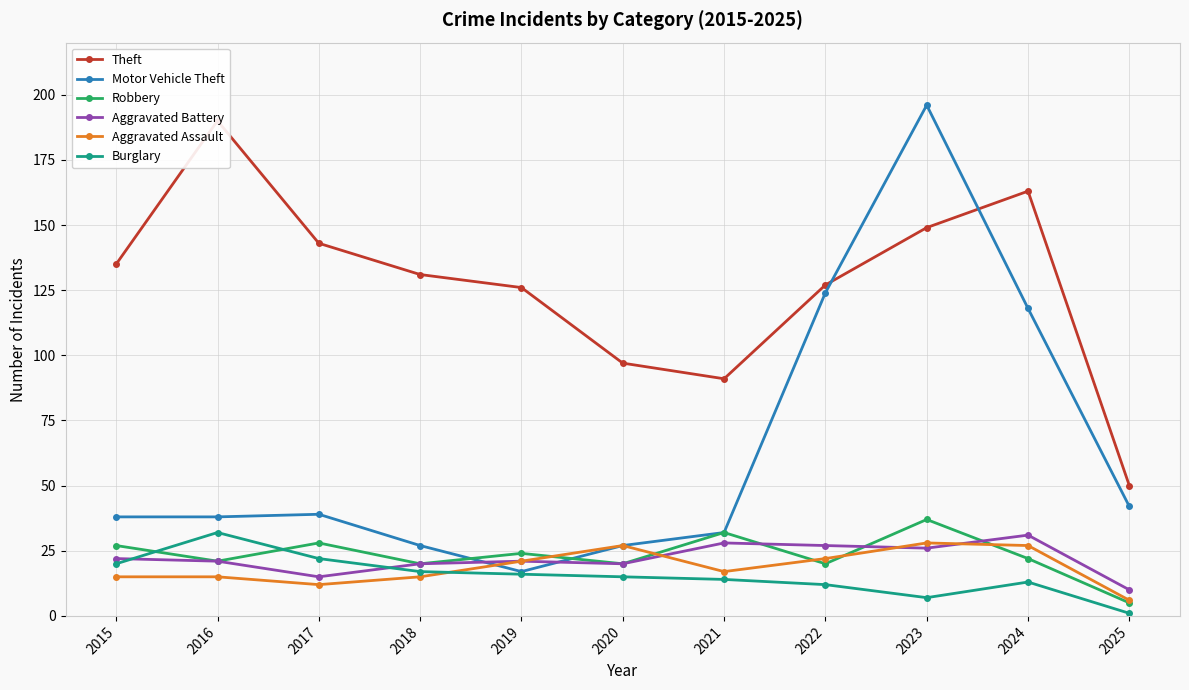

How many times do Robbery and Burglary cross each other?

2